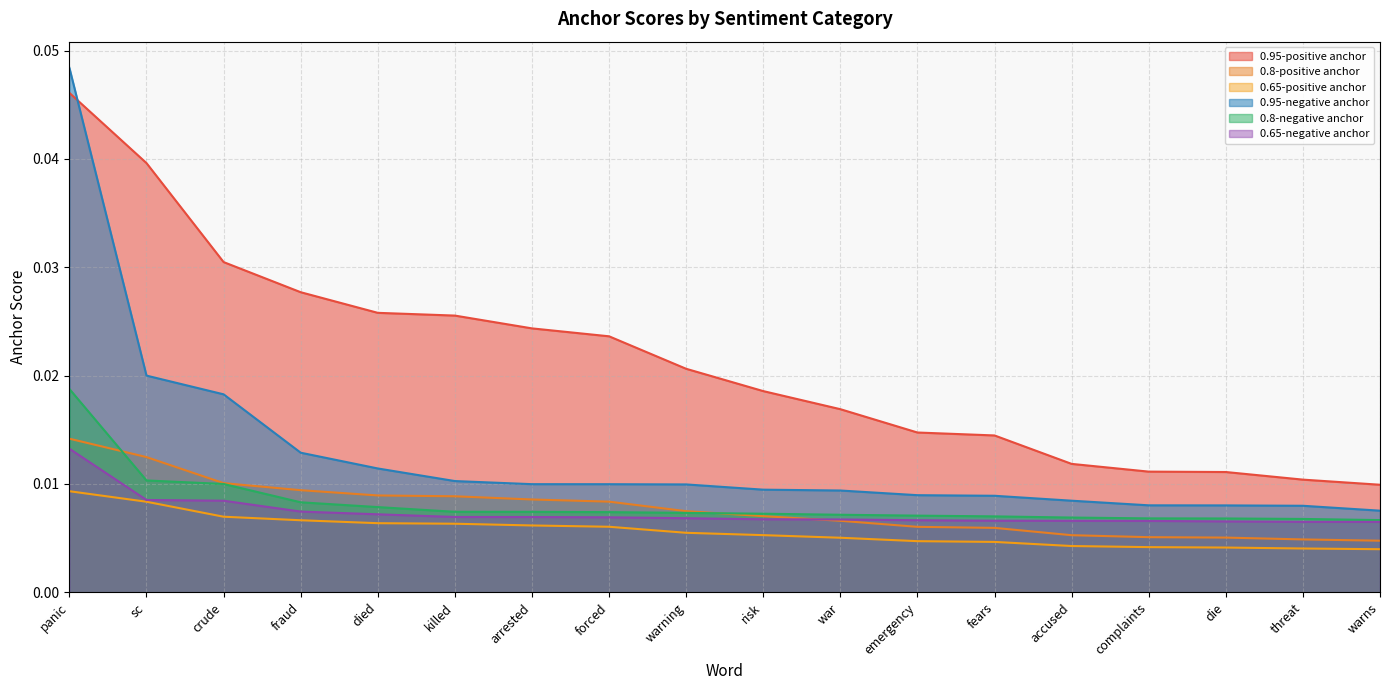

Which series has the largest total across all categories?

0.95-positive anchor